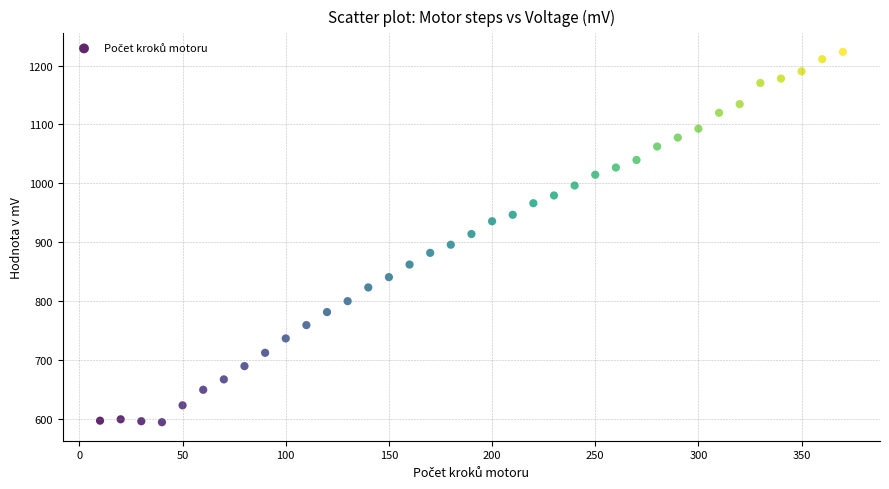

What is the range of X values (max minus min)?

360.0